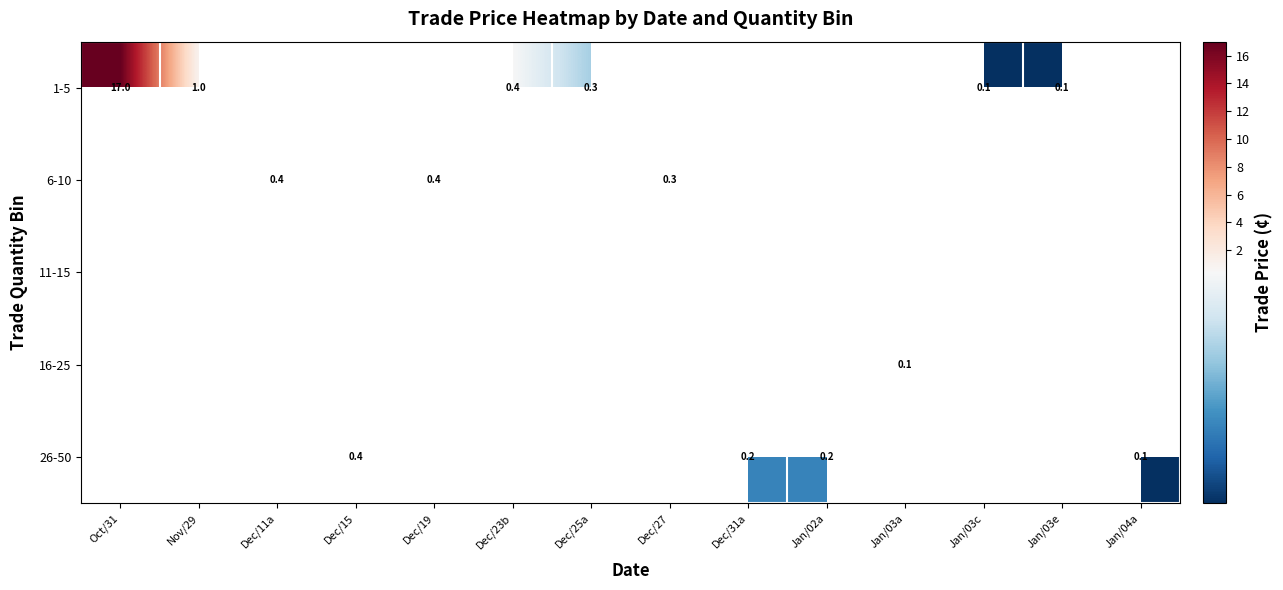

Is it true that 1-5 equals 0.1 at Jan/03c?

True